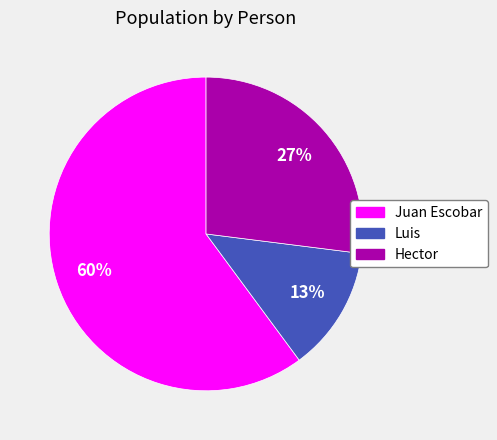

The Juan Escobar slice represents 54% of the pie. True or false?

False